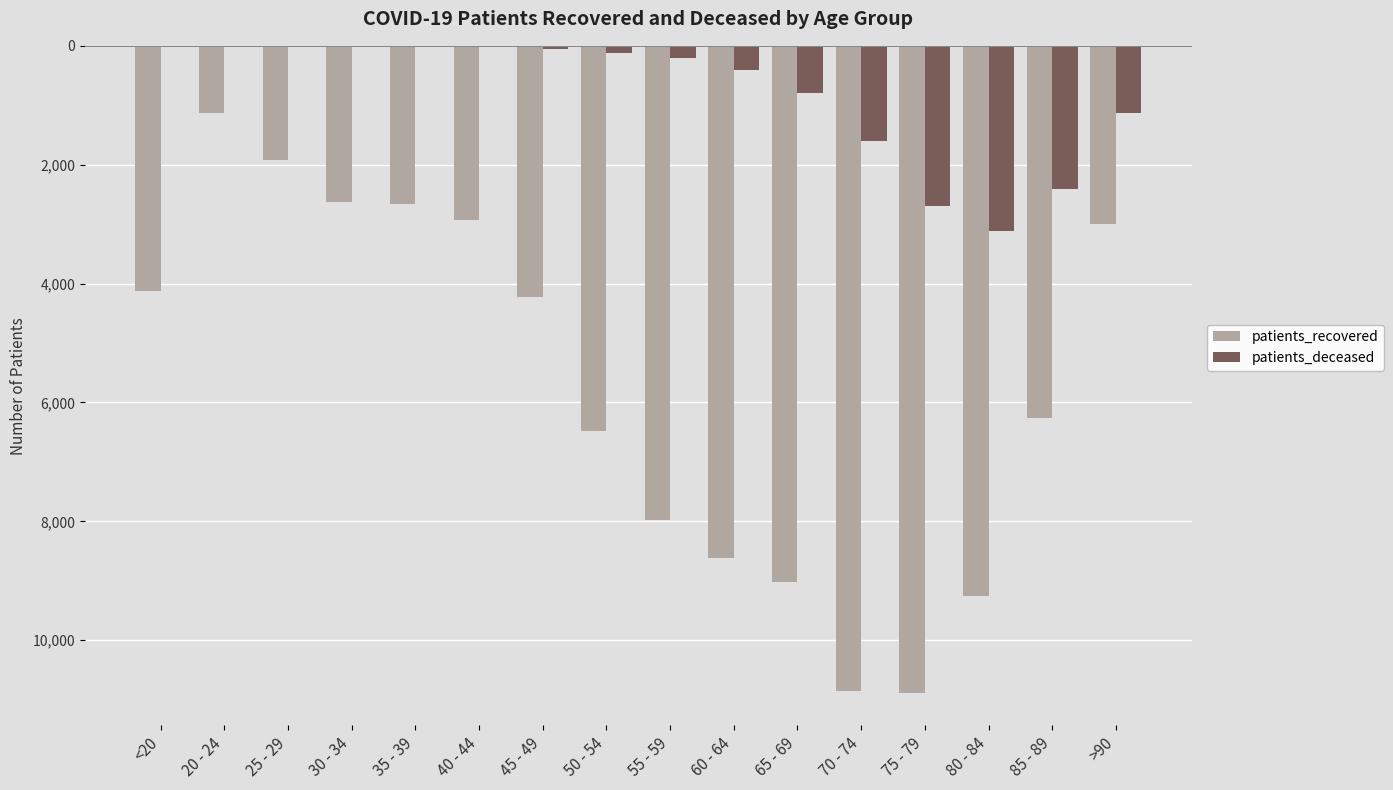

What is the difference between the highest and lowest values at 85 - 89?

3865